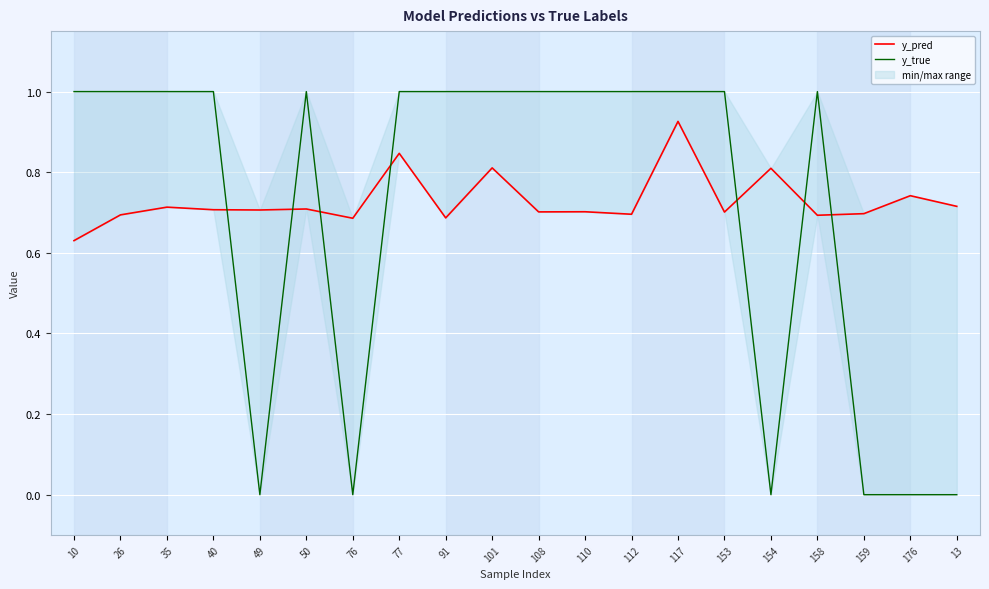

What is the difference between the highest and lowest values at 112?

0.3